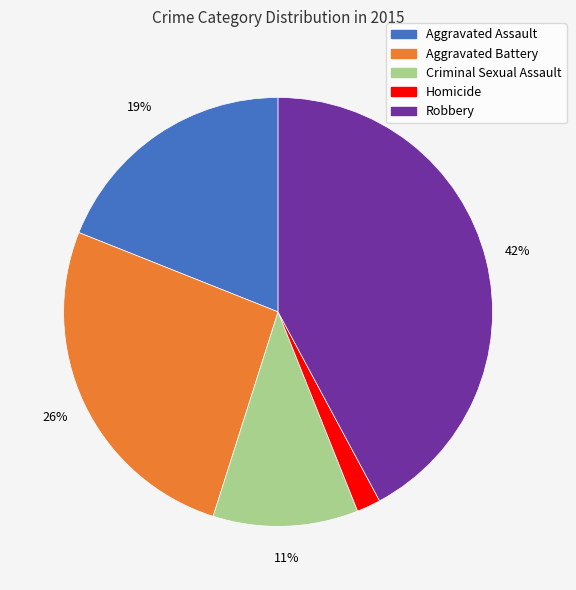

Do Aggravated Assault and Criminal Sexual Assault together represent more than half of the pie?

No